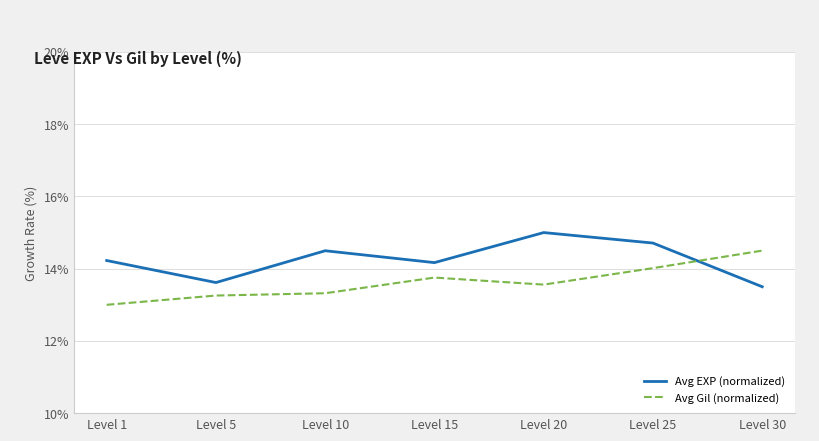

At Level 30, list the series in order from largest to smallest.

Avg Gil (normalized), Avg EXP (normalized)